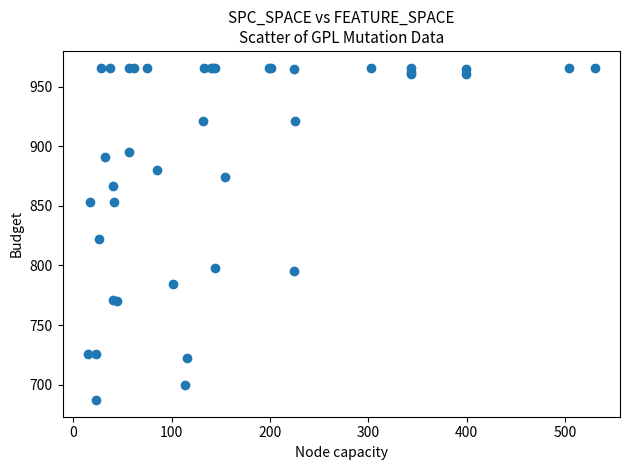

What Y value in the scatter plot is closest to 826?

822